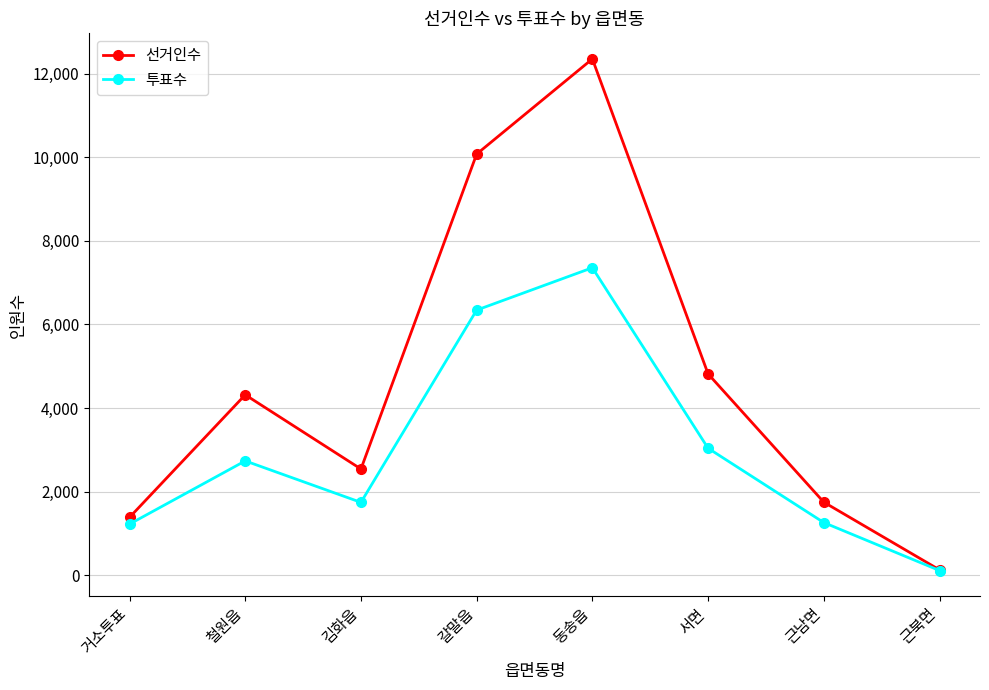

At which category is the sum across all series the highest?

동송읍